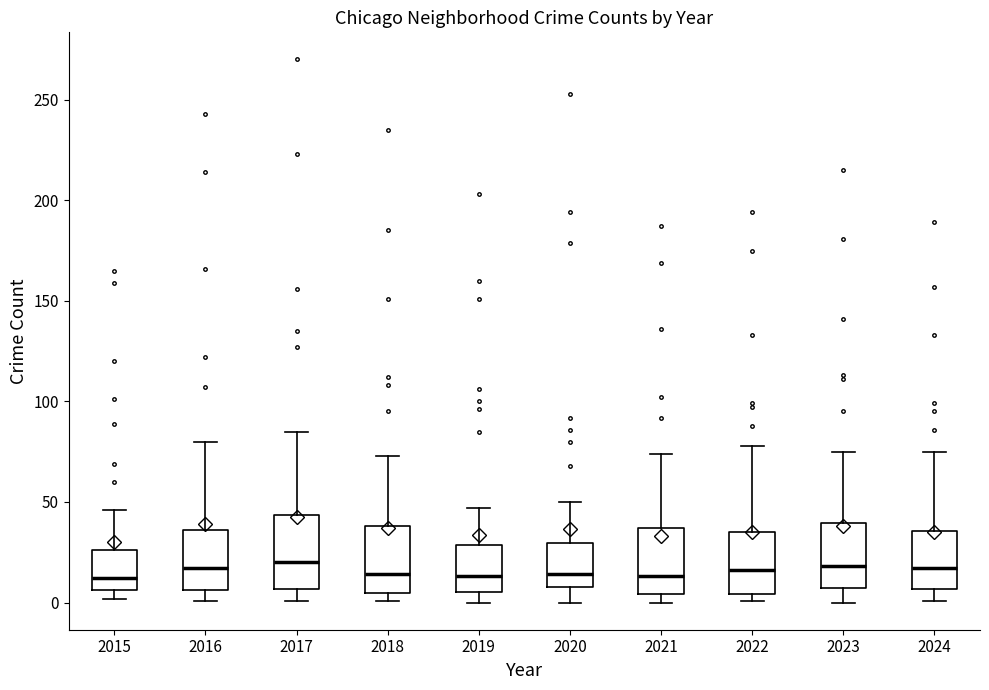

Reading left to right, read every box against the y-axis: the position of its median line, the range the box covers, and the ends of its whiskers. The values are not printed on the chart, so give them approximately, as read against the axis.

2015: median 10, box 5 to 25, whiskers 0 to 45
2016: median 15, box 5 to 35, whiskers 0 to 80
2017: median 20, box 5 to 45, whiskers 0 to 85
2018: median 15, box 5 to 40, whiskers 0 to 75
2019: median 15, box 5 to 30, whiskers 0 to 45
2020: median 15, box 10 to 30, whiskers 0 to 50
2021: median 15, box 5 to 35, whiskers 0 to 75
2022: median 15, box 5 to 35, whiskers 0 to 80
2023: median 20, box 5 to 40, whiskers 0 to 75
2024: median 15, box 5 to 35, whiskers 0 to 75